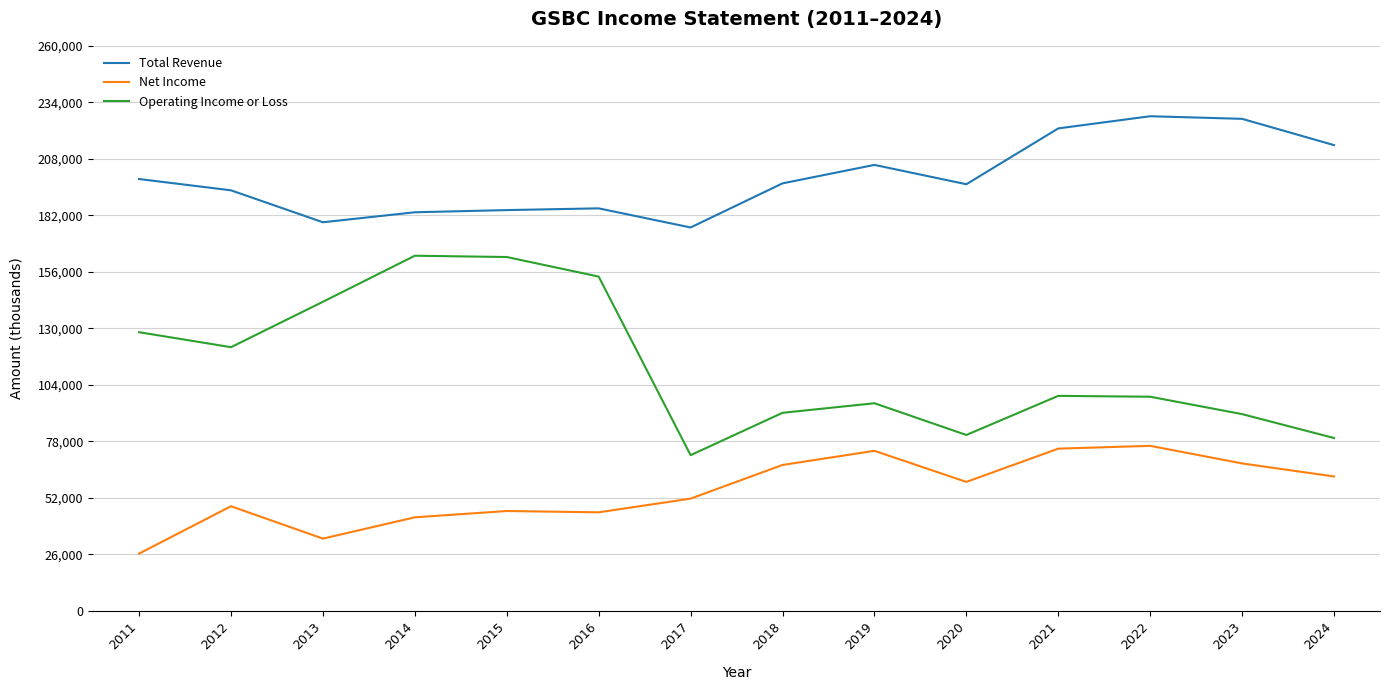

What is the total value across all series at 2022?

402000